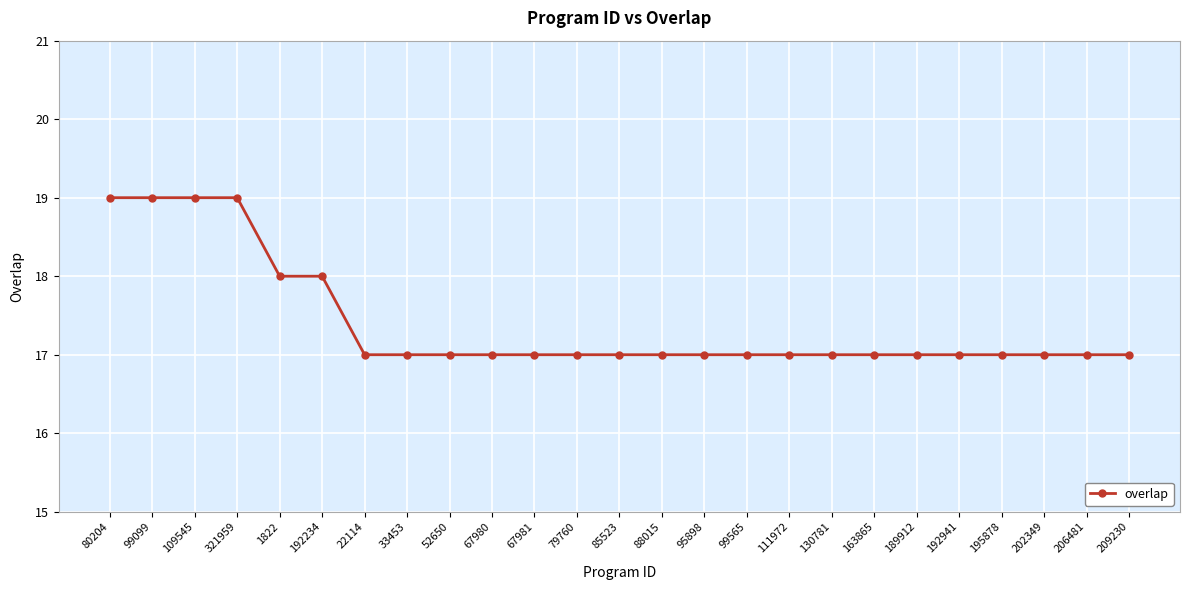

What is the change in value from 99099 to 163865?

-2